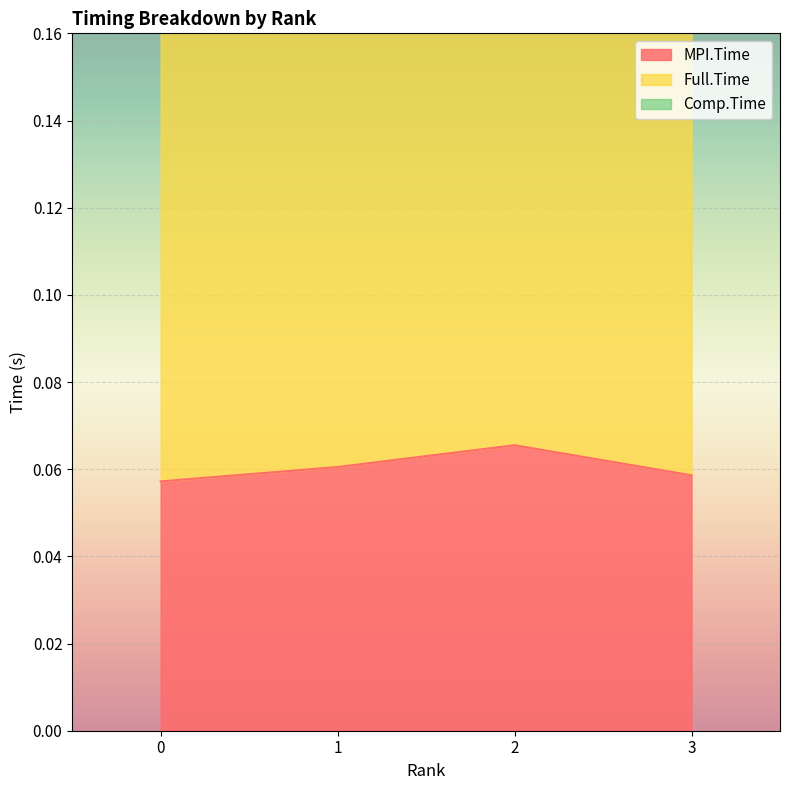

The MPI.Time series shows 0.1 at 1. True or false?

True